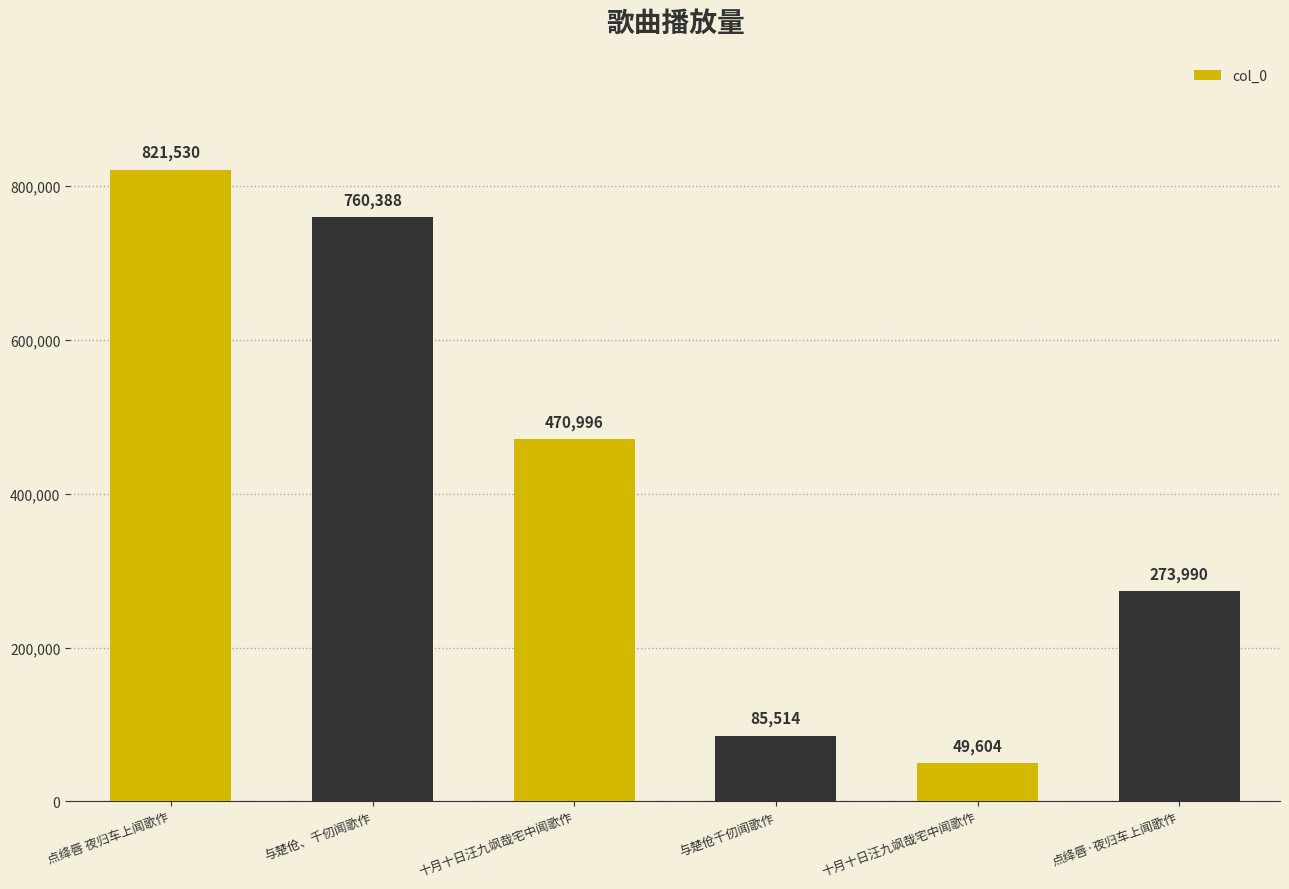

Reading right to left, extract all data points from this chart.

点绛唇·夜归车上闻歌作=273990	十月十日汪九飒哉宅中闻歌作=49604	与楚伧千仞闻歌作=85514	十月十日汪九飒哉宅中闻歌作=470996	与楚伧、千仞闻歌作=760388	点绛唇 夜归车上闻歌作=821530